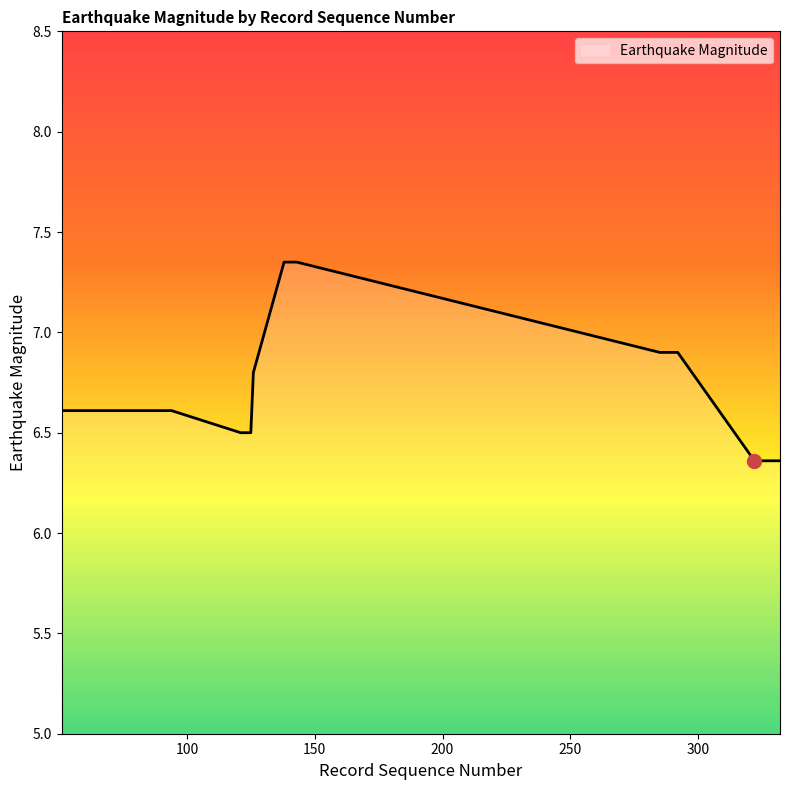

What is the difference between the maximum and minimum values?

1.0